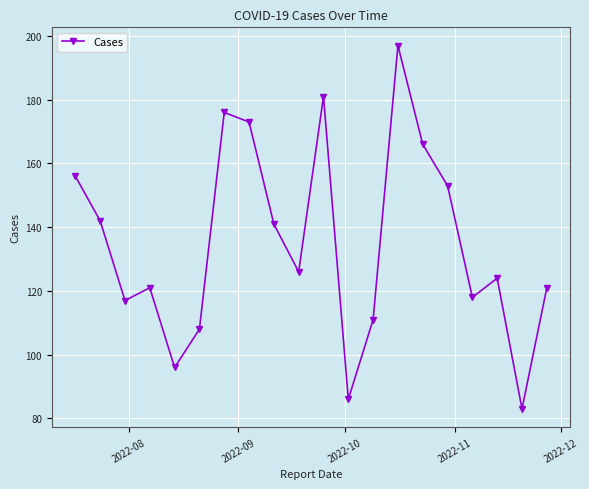

How many points are higher than both their immediate neighbors (excluding endpoints)?

5